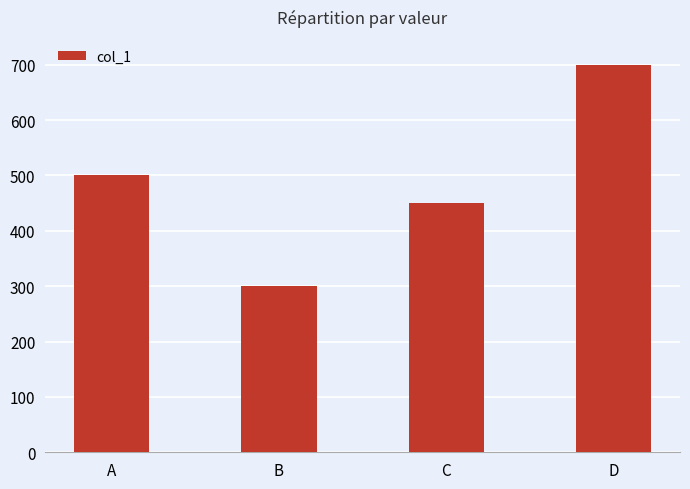

Read the value at A, to the nearest 5.

500